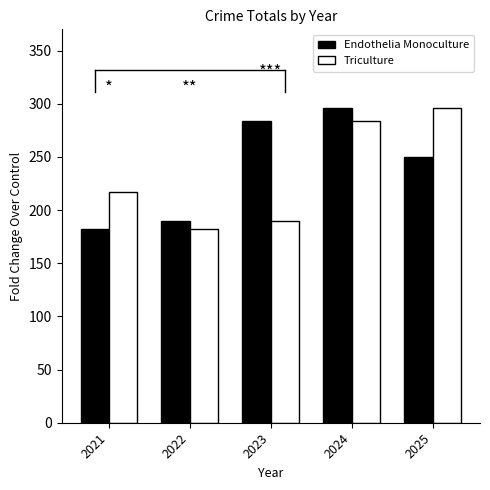

Reading left to right, what are all the values shown in this chart?

Endothelia Monoculture: 2021=182	2022=190	2023=284	2024=296	2025=250
Triculture: 2021=217	2022=182	2023=190	2024=284	2025=296